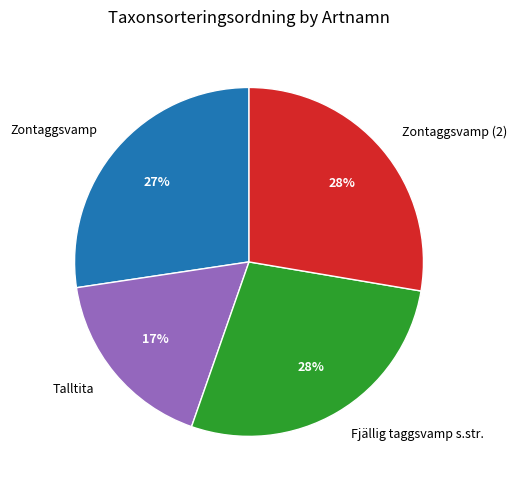

Is Zontaggsvamp (2) the majority of the pie?

No